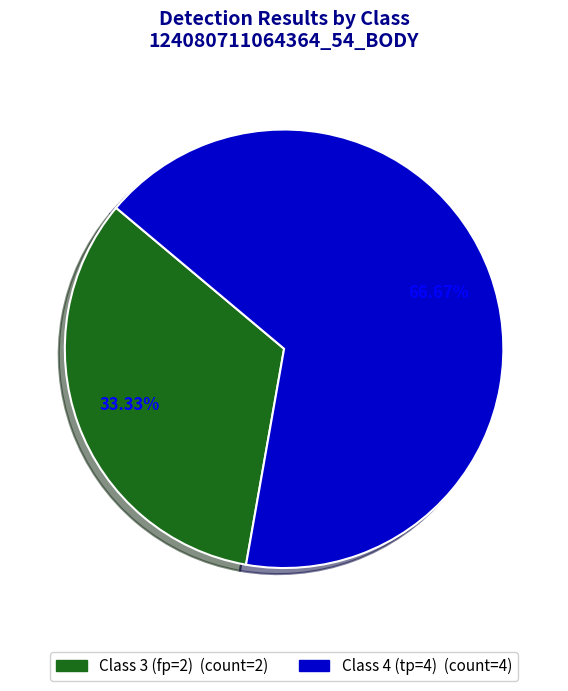

Rank the categories by value from lowest to highest.

Class 3 (fp=2), Class 4 (tp=4)